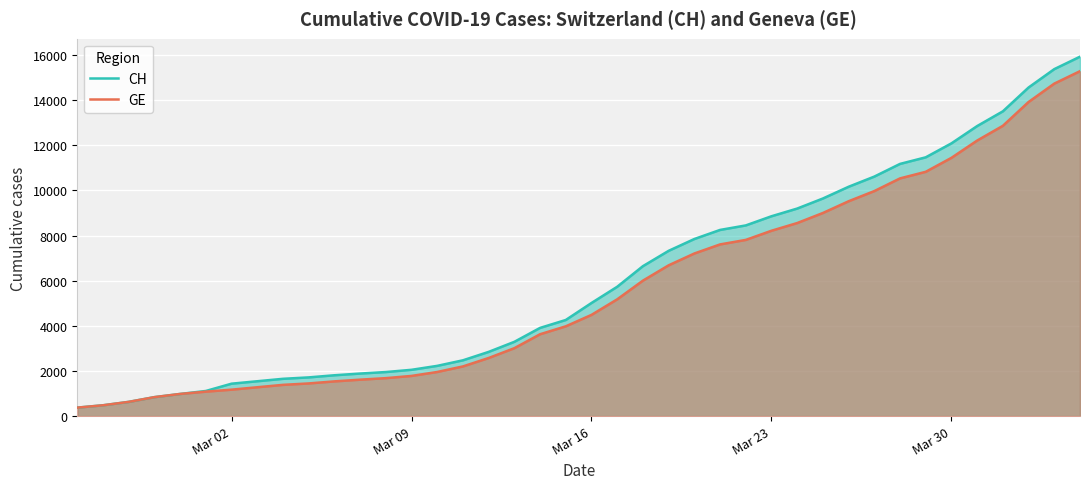

What is the maximum value shown in the chart?

15926